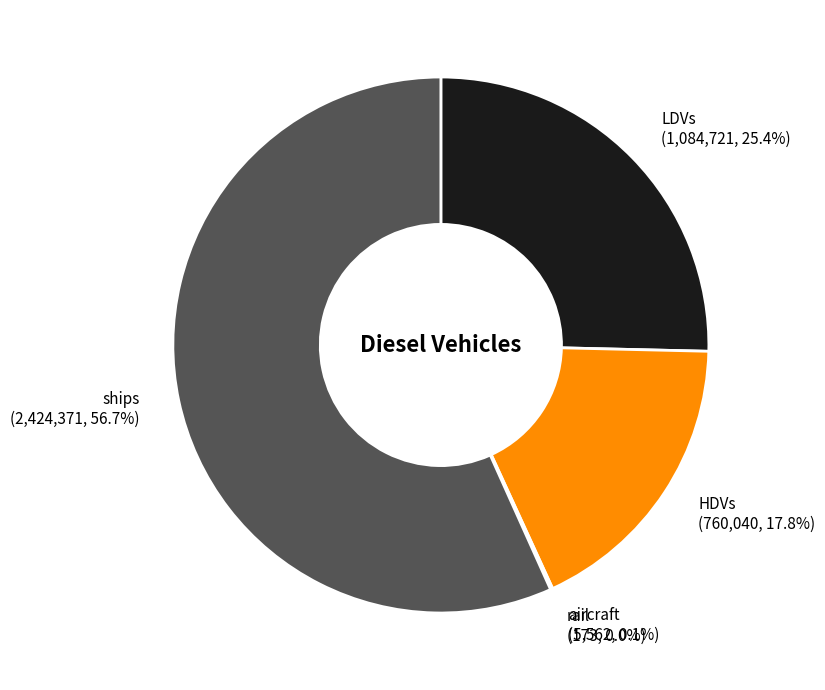

Does any single category account for the majority?

Yes